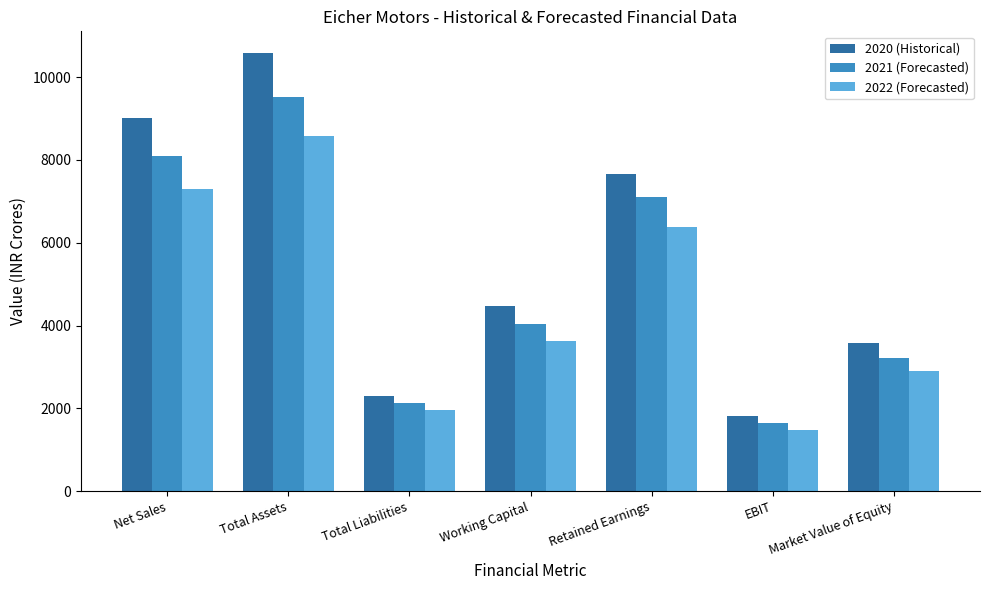

List the series in order of their overall mean, highest first.

2020 (Historical), 2021 (Forecasted), 2022 (Forecasted)